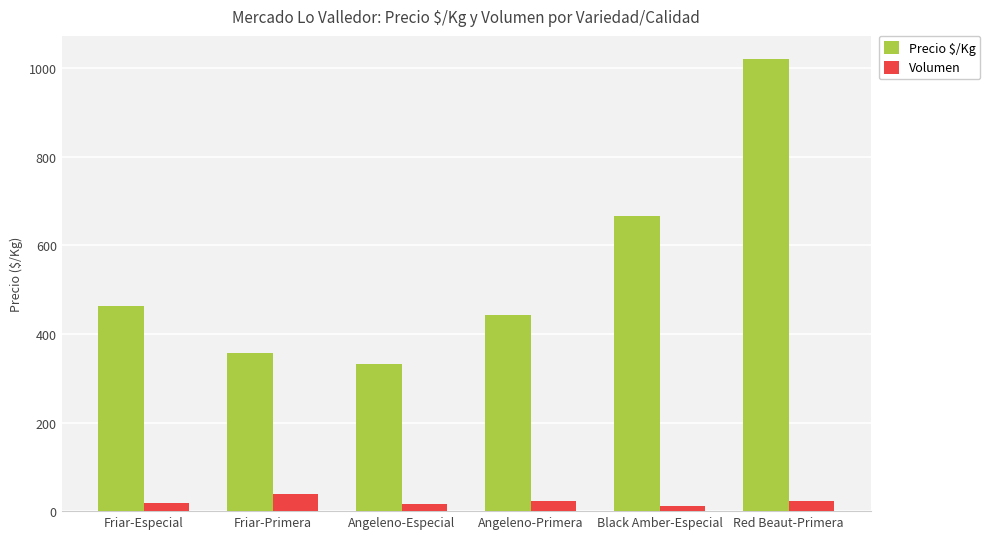

What is the difference between the second highest and second lowest values in the Volumen series?

5